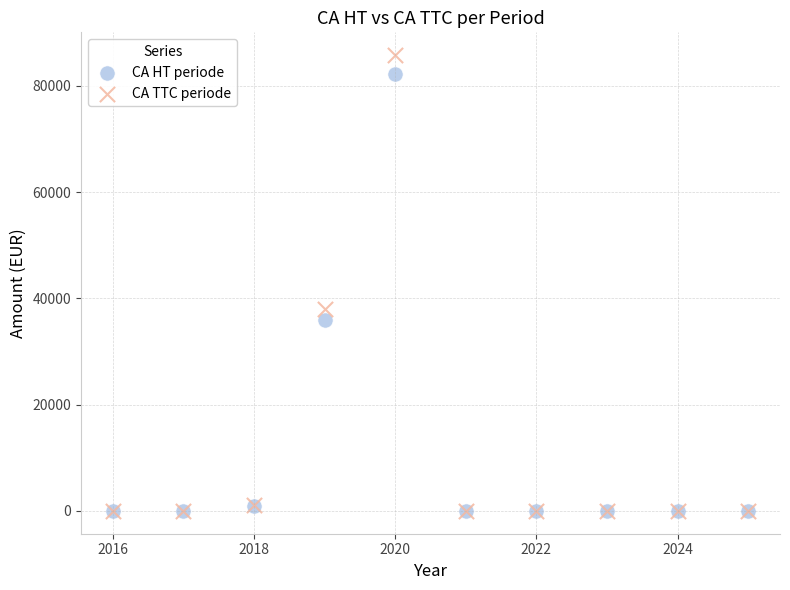

In the CA TTC periode series, what Y value is closest to 42888?

38058.1